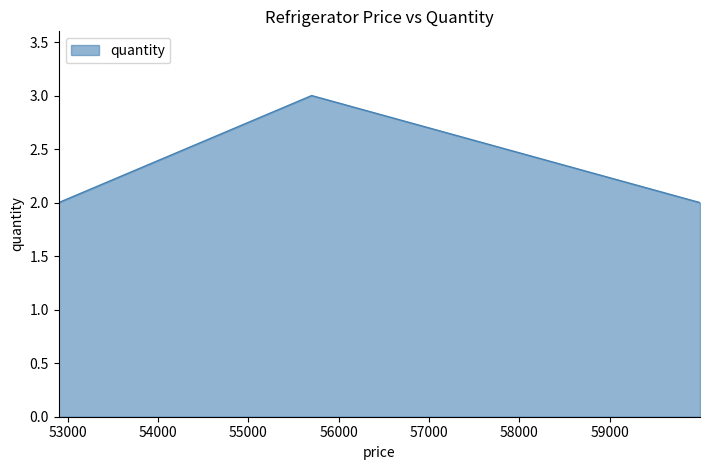

What is the greatest value displayed?

3